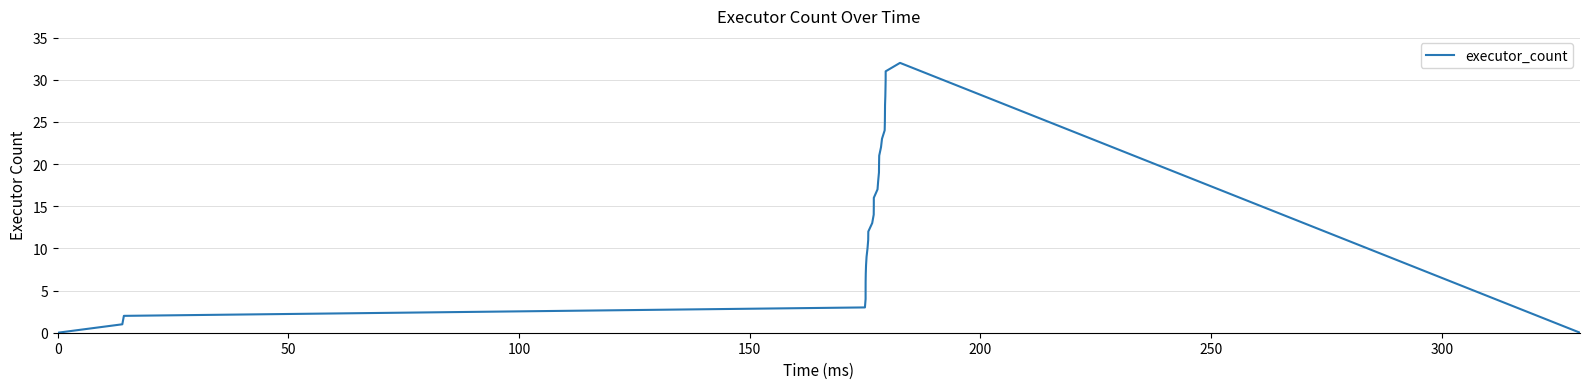

What is the greatest value displayed?

32